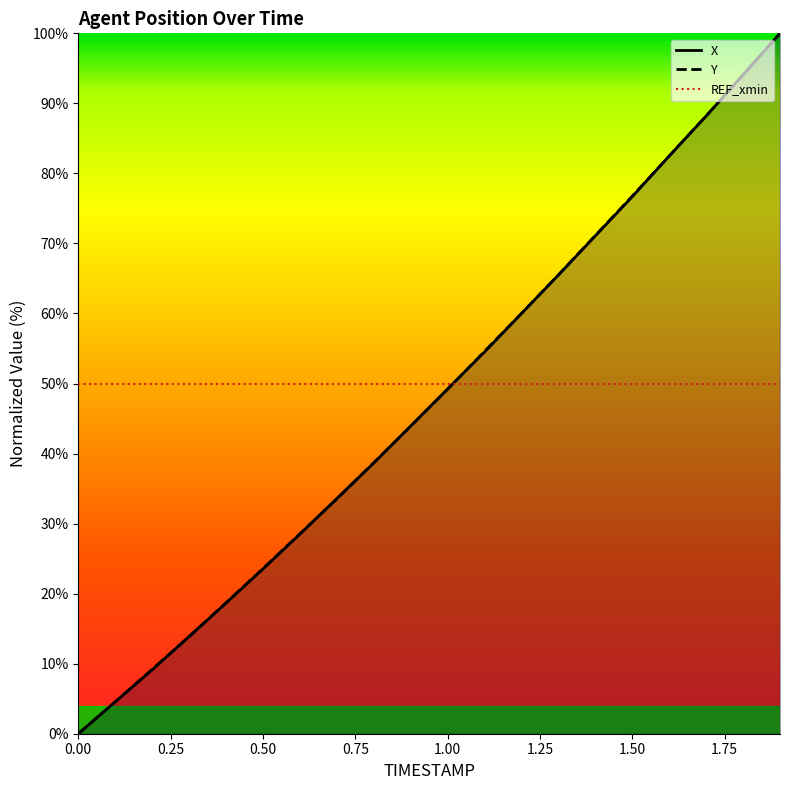

Between which two adjacent categories do X and Y first intersect?

0.1 and 0.2